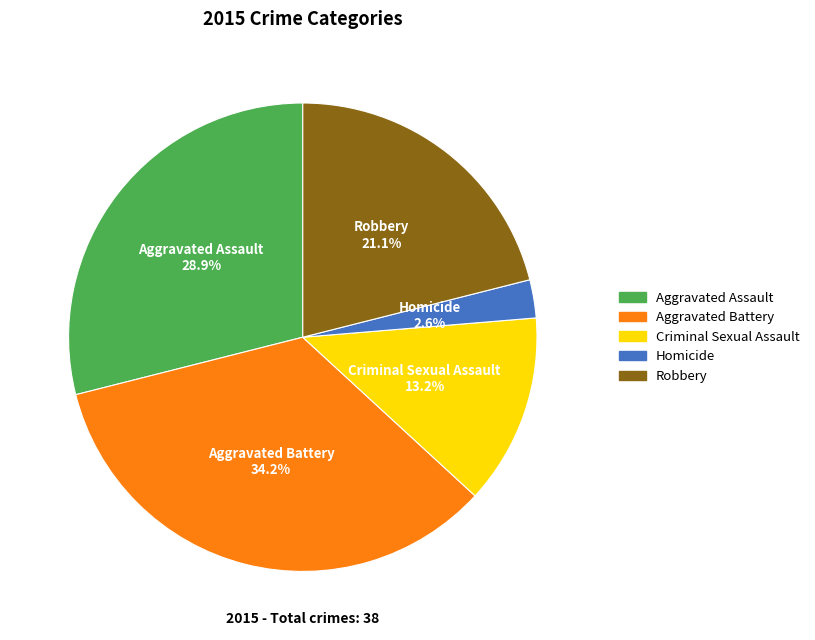

Is there a majority slice in this chart?

No